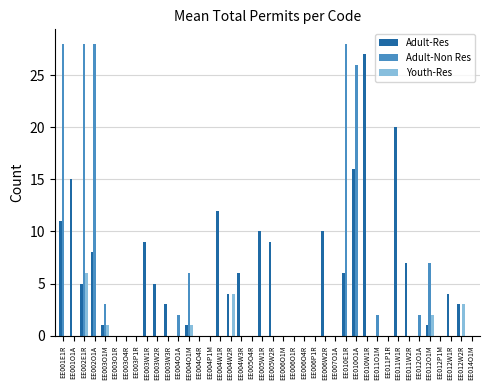

Is the value of Adult-Res at EE011W2R greater than the value of Adult-Non Res at EE004W1R?

Yes